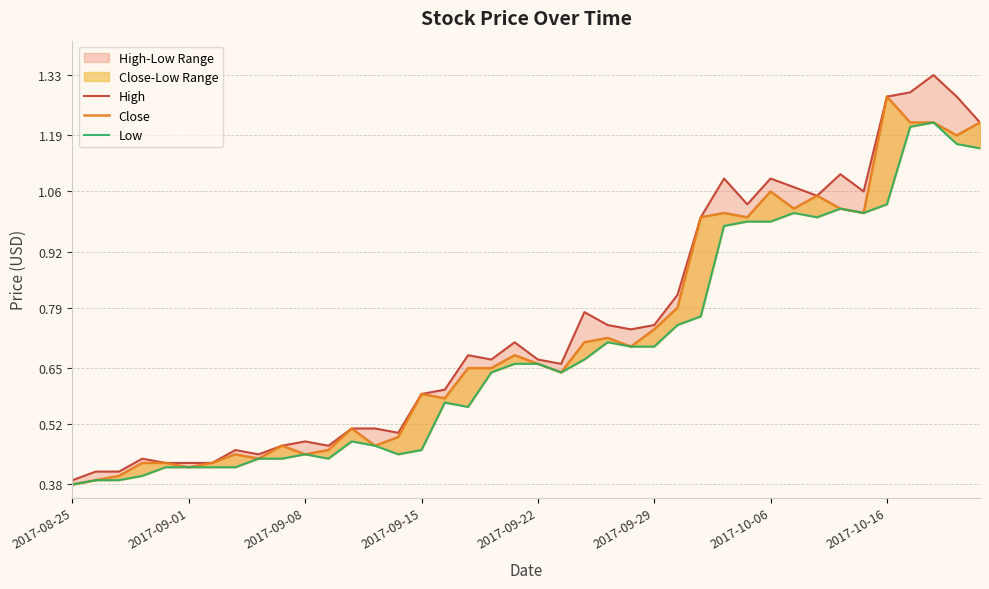

What are all the series names shown in the legend?

High, Close, Low